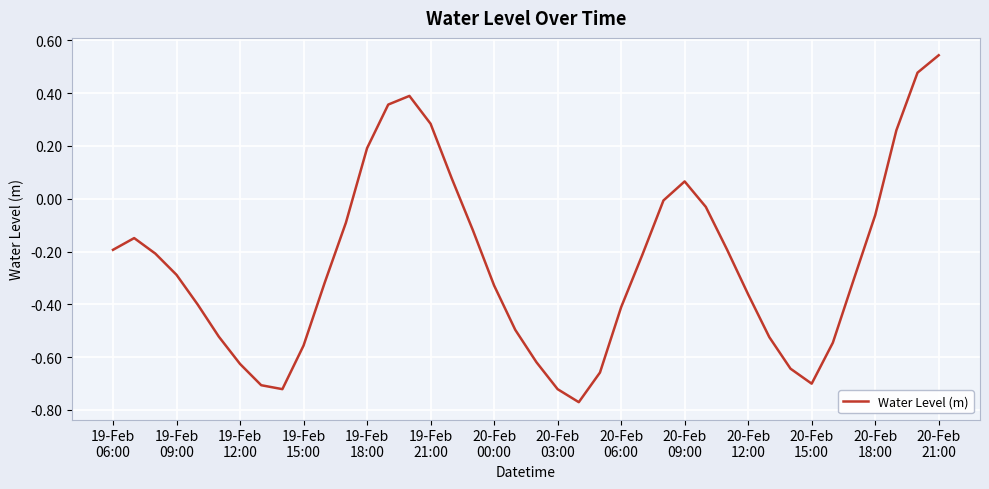

What is the difference between the maximum and minimum values?

1.3